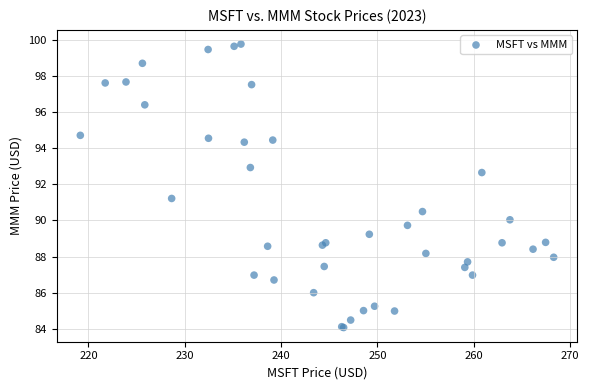

What Y value in the scatter plot is closest to 91?

91.2